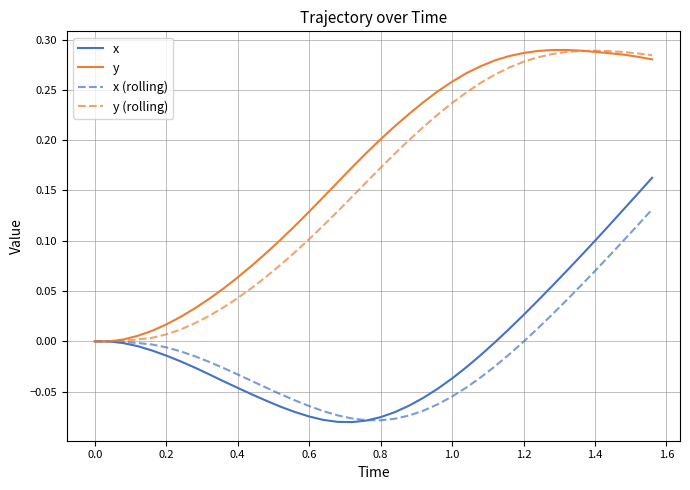

Is this an area chart (filled region under the line)?

No